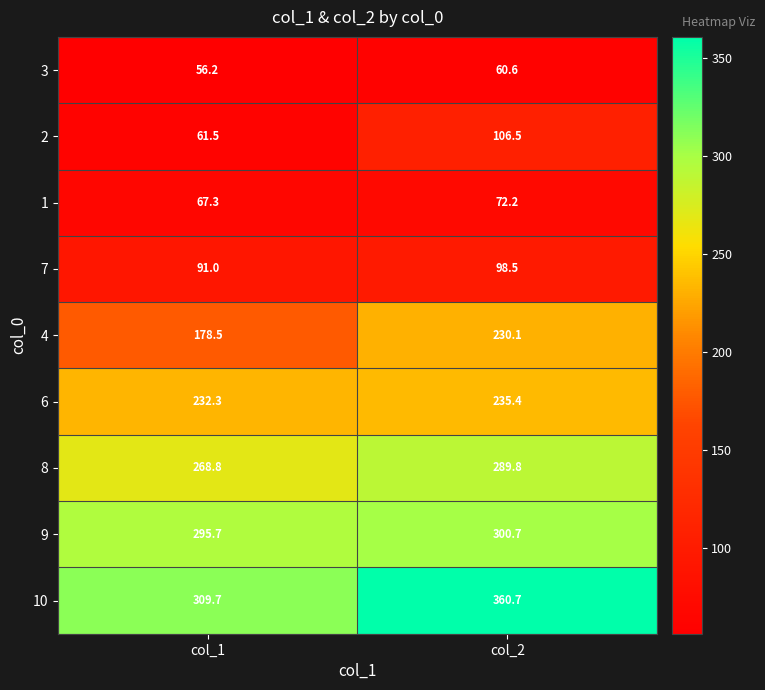

Where is 10 nearest to the value 335?

col_1